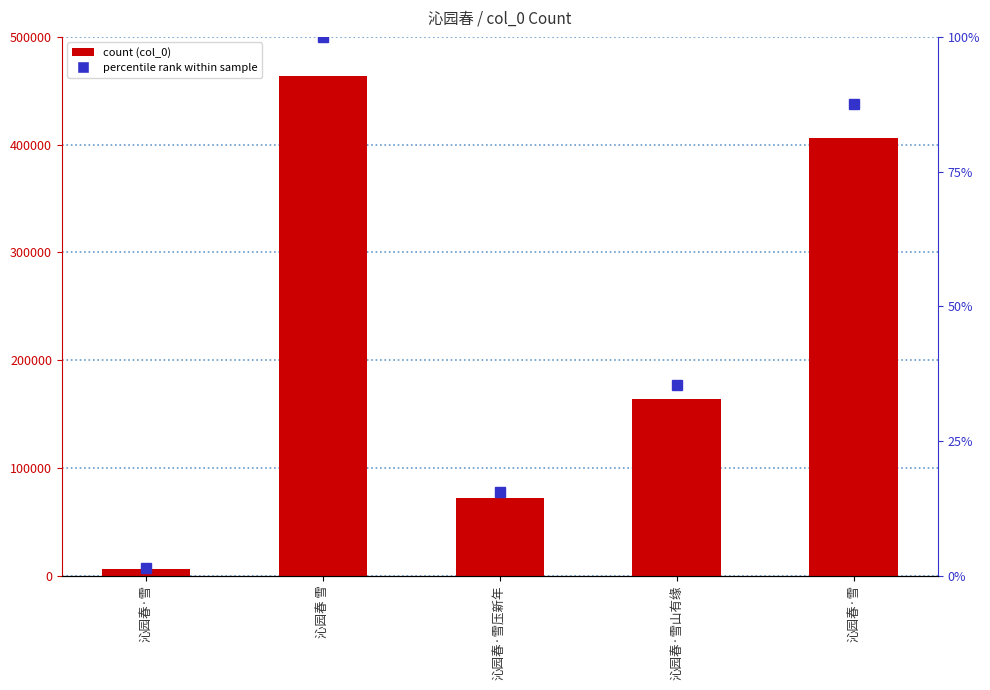

List the labels in order of value, largest first.

沁园春 雪, 沁园春·雪, 沁园春·雪山有缘, 沁园春·雪压新年, 沁园春·雪